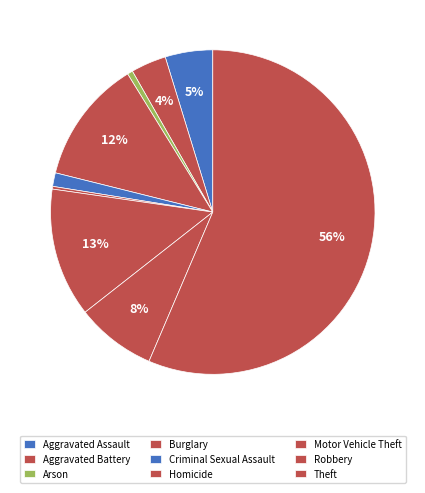

Rank the categories by value from highest to lowest.

Theft, Motor Vehicle Theft, Burglary, Robbery, Aggravated Assault, Aggravated Battery, Criminal Sexual Assault, Arson, Homicide